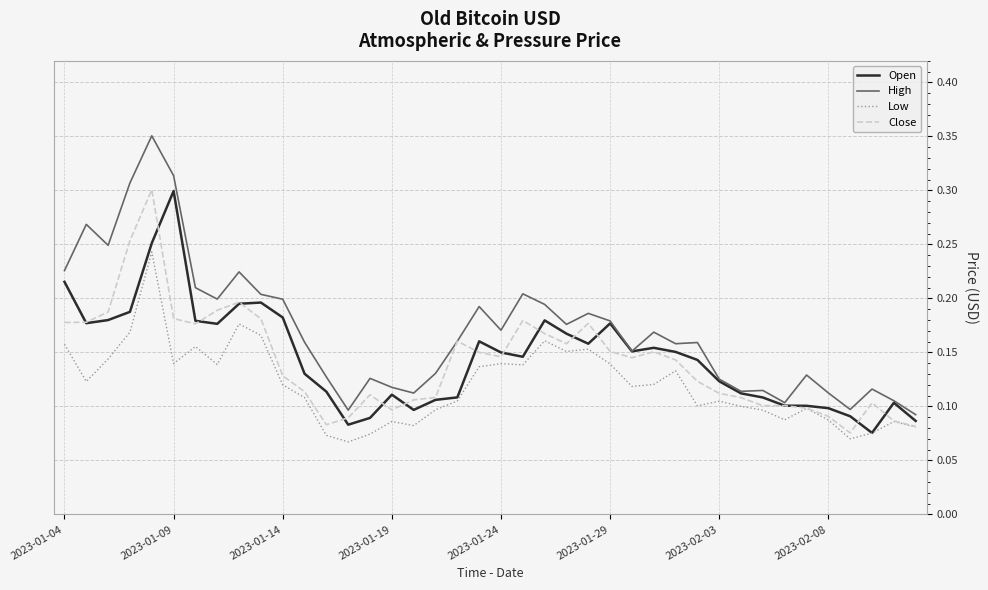

True or false: High has more than 2 points higher than both neighbors.

True